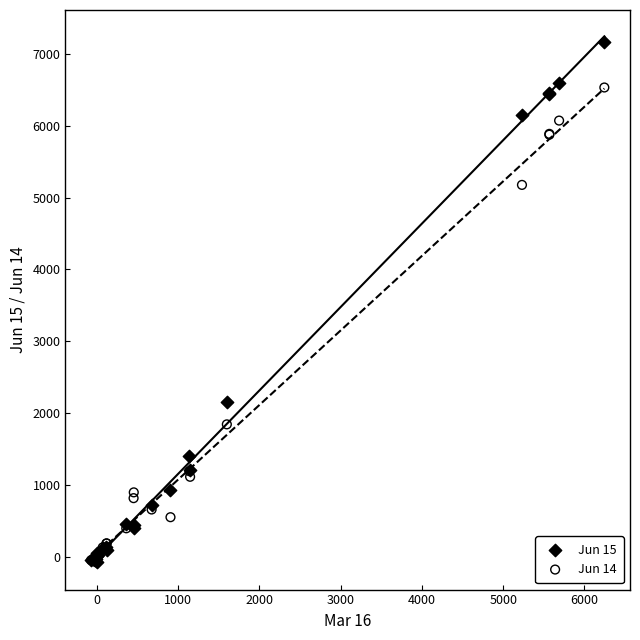

Which series has the widest spread of Y values?

Jun 15